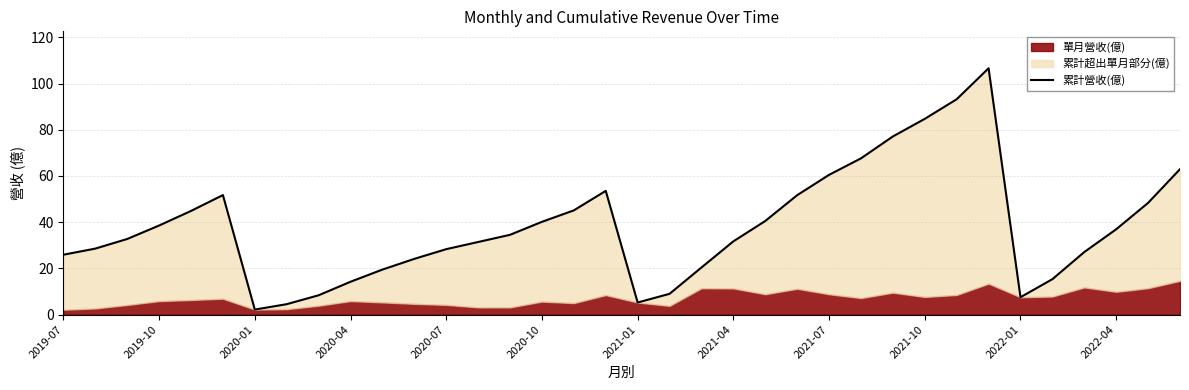

How many points are lower than both their immediate neighbors (excluding endpoints)?

3